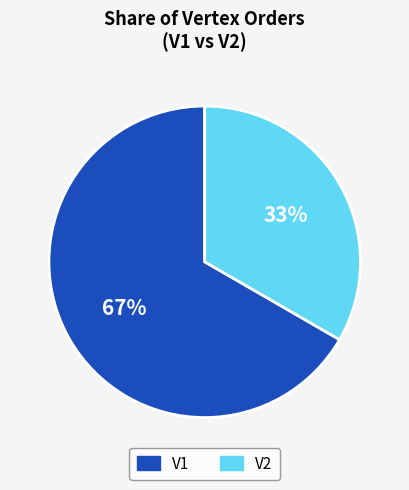

To the nearest percent, what is the average slice percentage?

50%